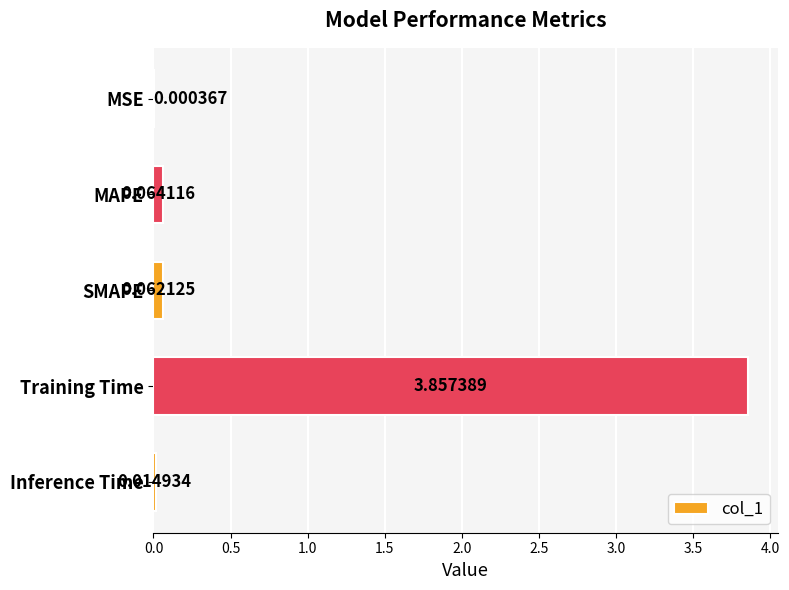

What is the sum of all values?

4.0